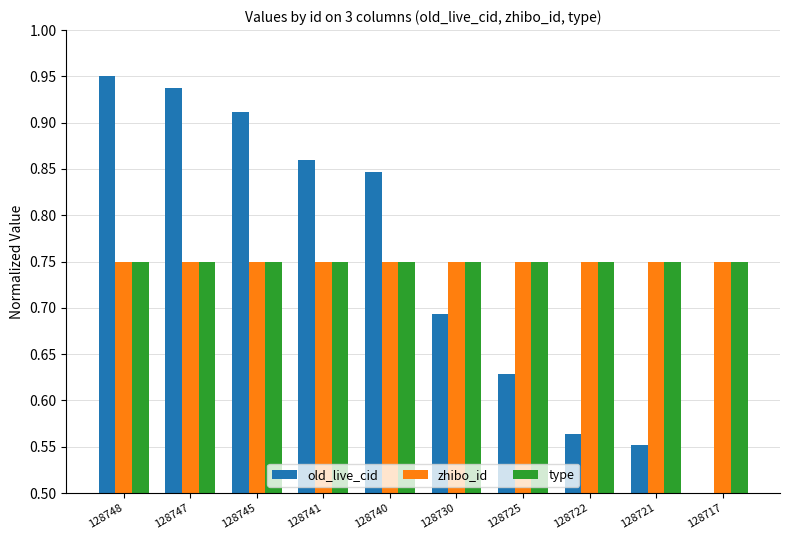

The zhibo_id series shows 0.3 at 128730. True or false?

False